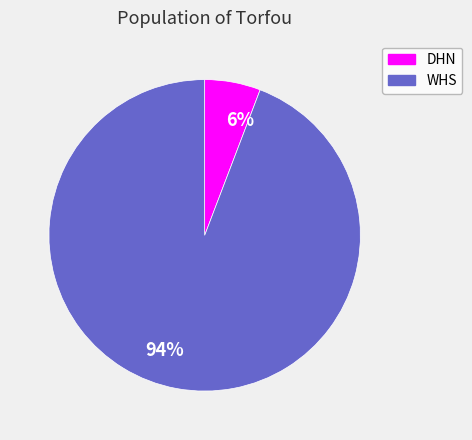

How many segments does this pie chart have?

2